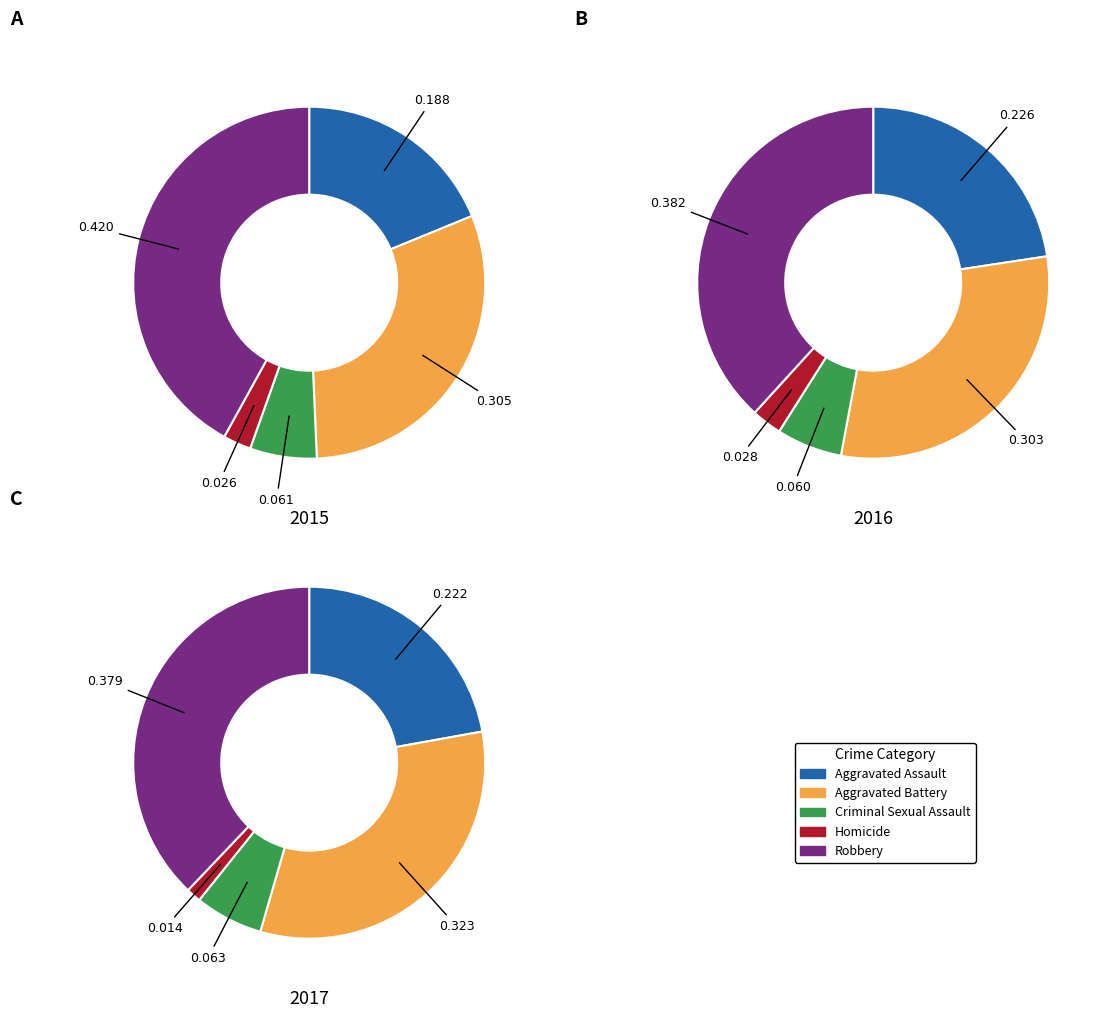

To the nearest percent, what portion does Homicide represent?

3%